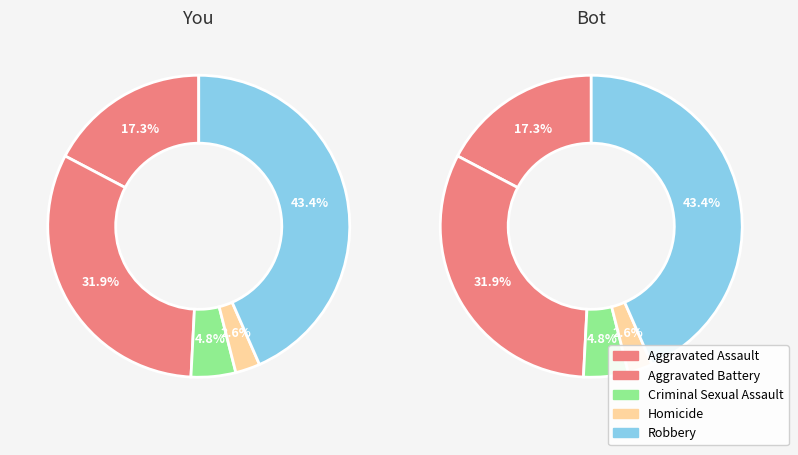

What is the smallest slice in the pie chart?

Homicide